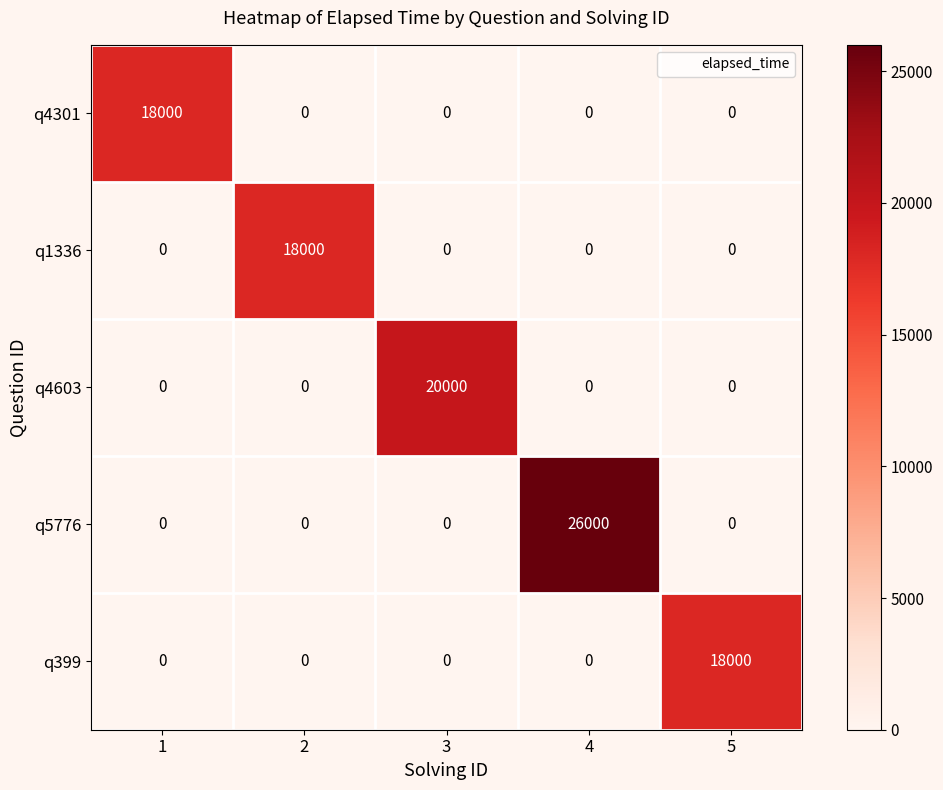

The value of q5776 at 2 is 0. True or false?

True